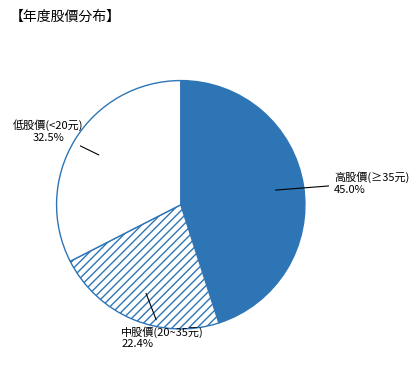

Approximately how many times larger is the value at 低股價(<20元) compared to 高股價(≥35元)?

0.7